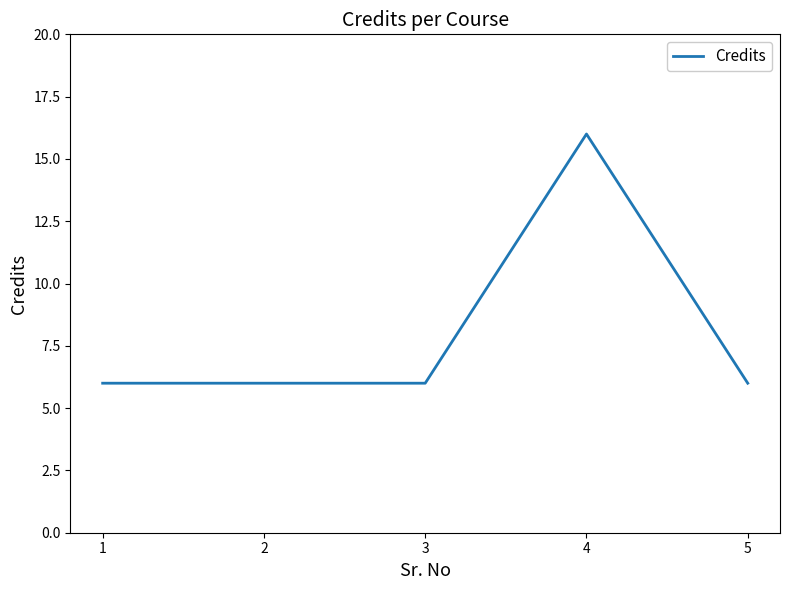

What is the difference between the maximum and minimum values?

10